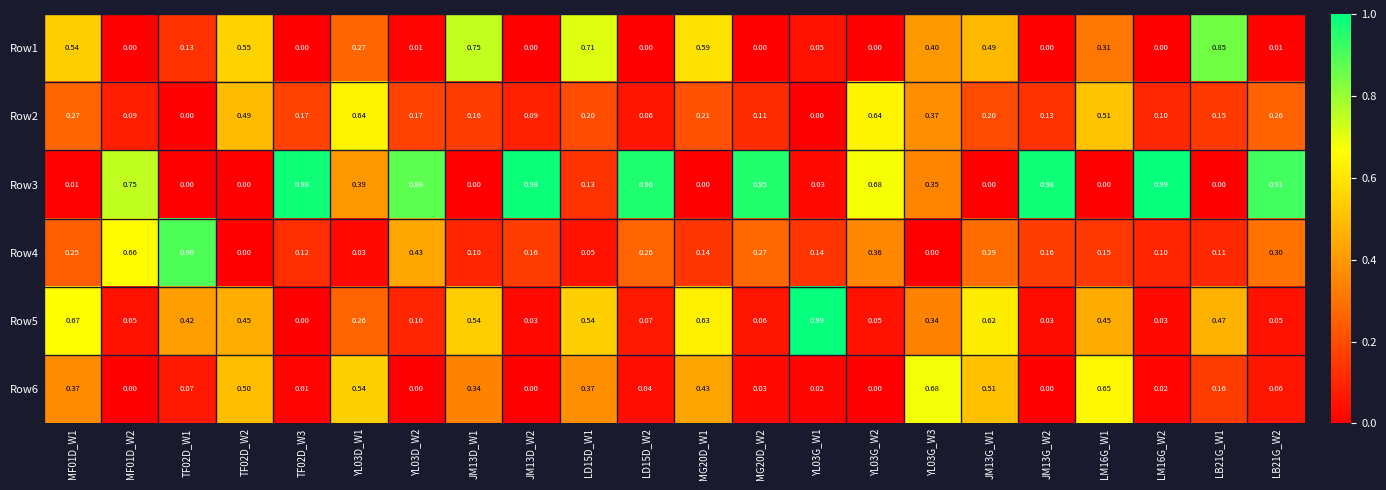

Between YL03D_W2 and LD15D_W1, which series saw the biggest shift?

Row3